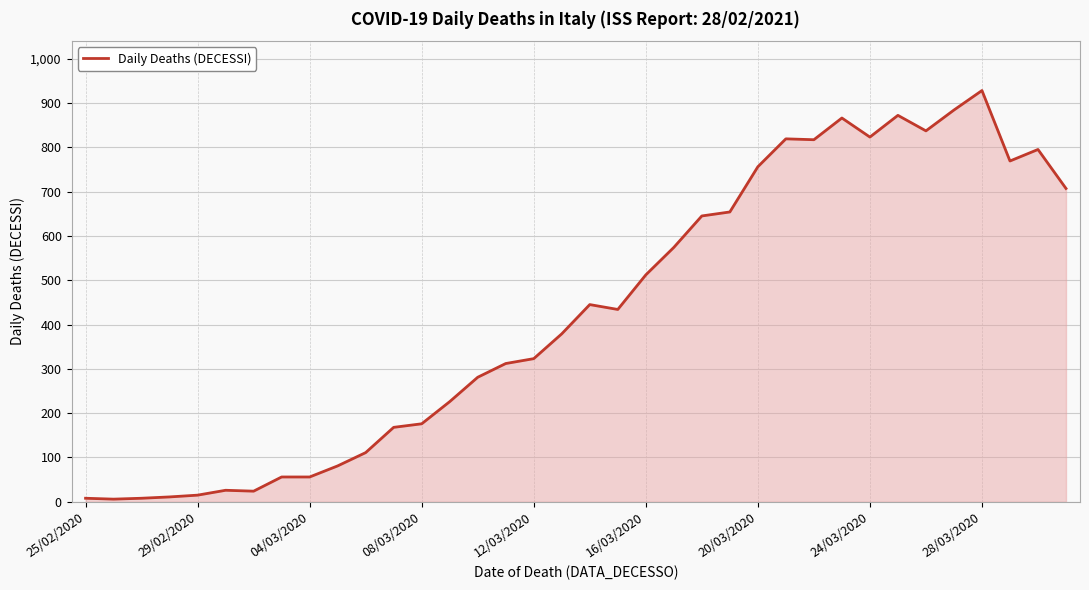

What is the difference between the maximum and minimum values?

922